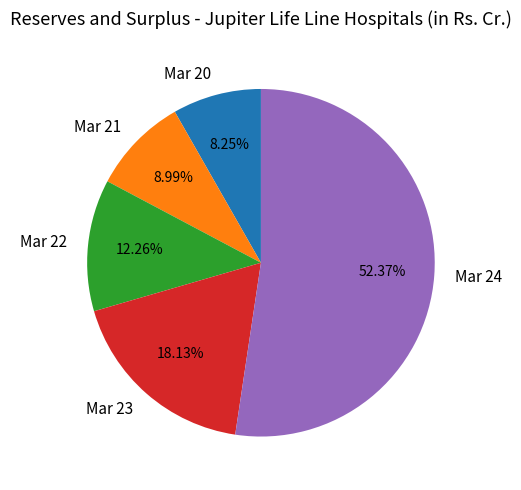

Is Mar 24 the majority of the pie?

Yes